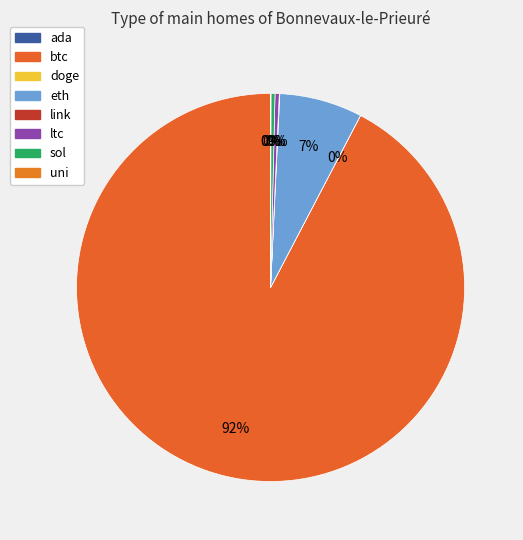

Do ada and link together represent more than half of the pie?

No